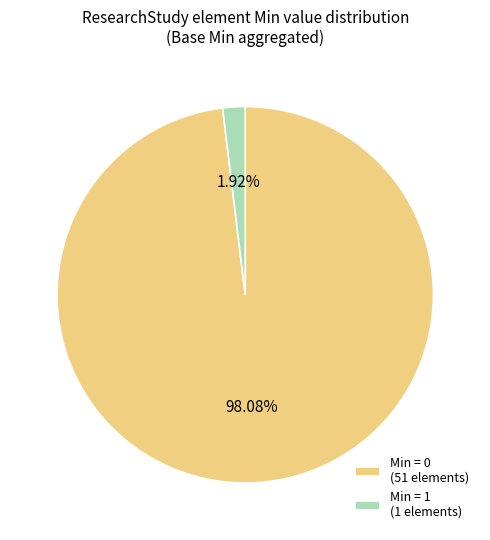

Which has a higher value, Min = 0 (51 elements) or Min = 1 (1 elements)?

Min = 0 (51 elements)